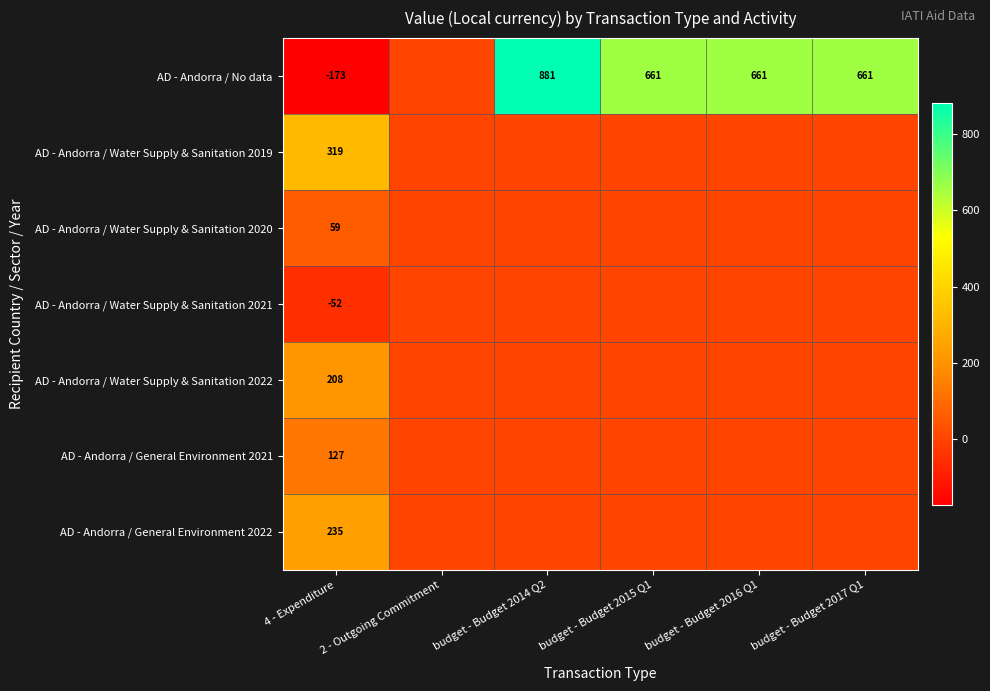

What is the difference between the highest and lowest values at 4 - Expenditure?

492